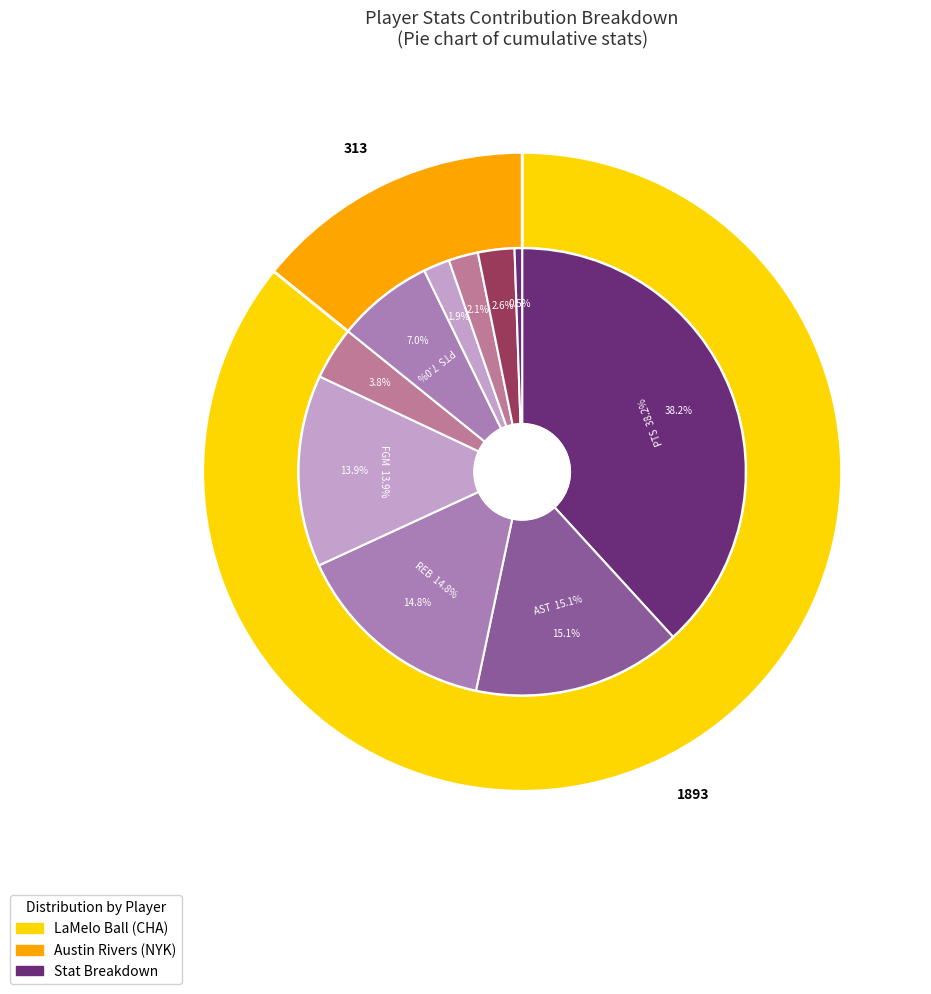

Which has a higher value, Austin Rivers or LaMelo Ball?

LaMelo Ball